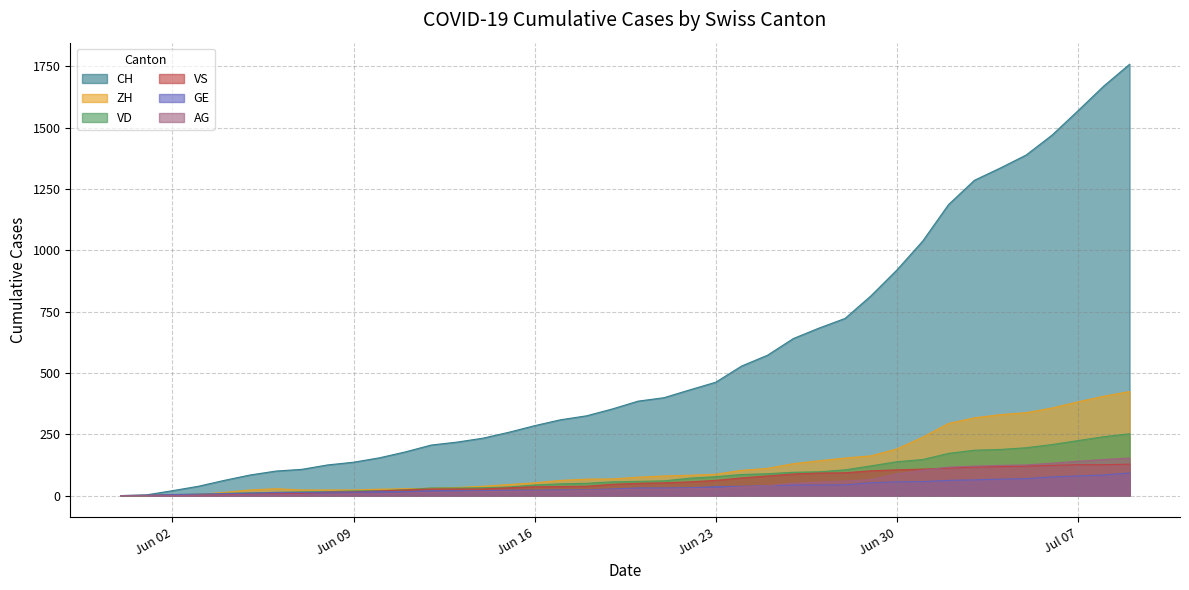

What position from the right is 2020-06-22?

18